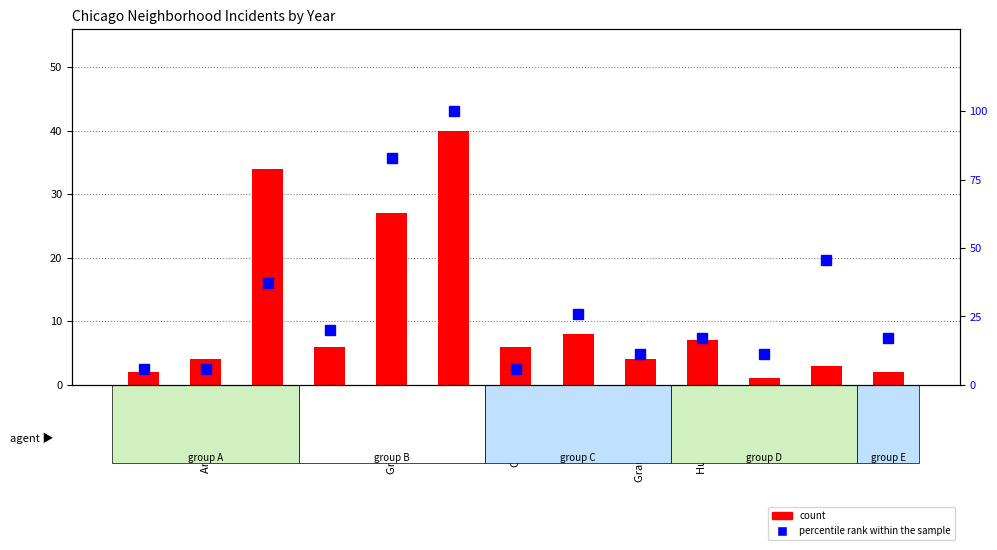

Which series has the largest total across all categories?

percentile rank within the sample